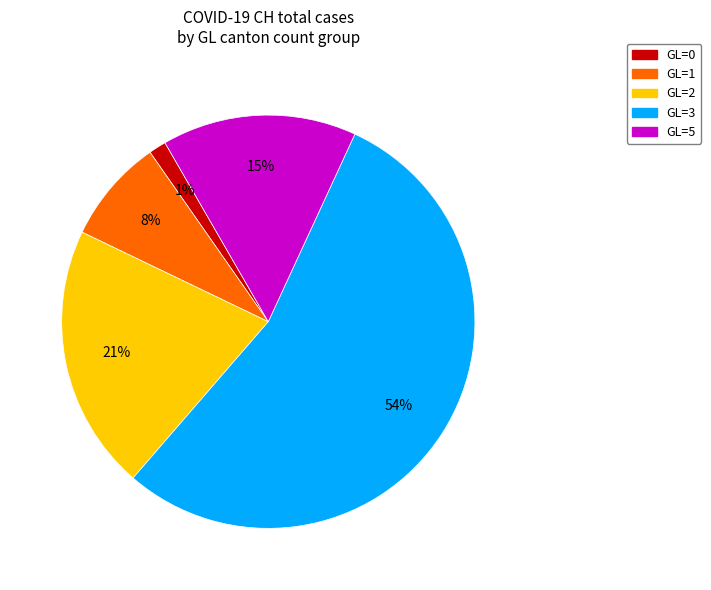

What is the largest slice in the pie chart?

GL=3